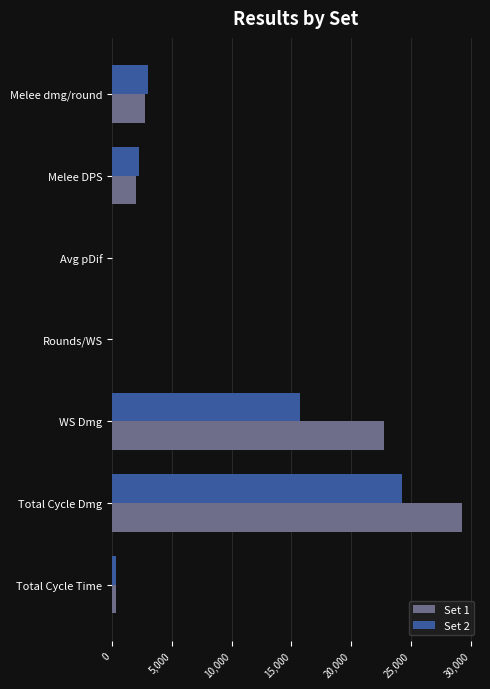

At which label does Set 1 reach its peak?

Total Cycle Dmg